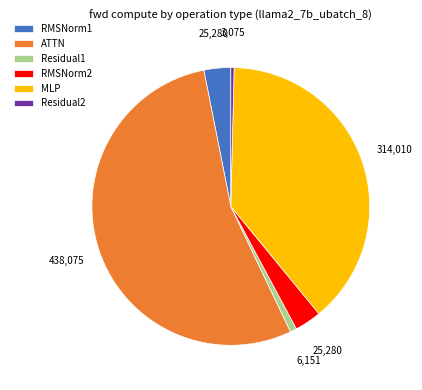

Approximately how many times larger is the value at Residual1 compared to Residual2?

2.0